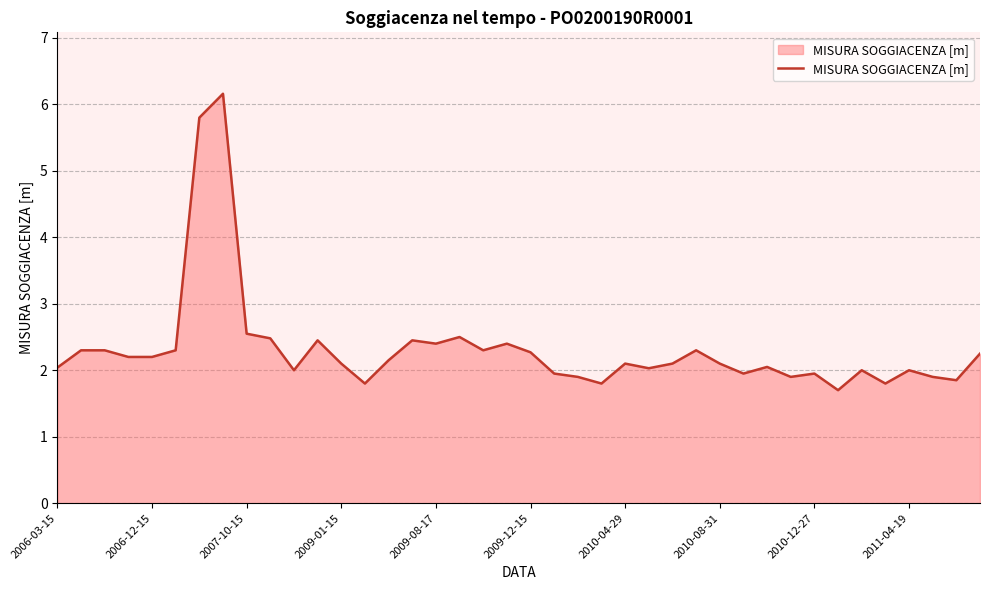

What is the greatest value displayed?

6.2